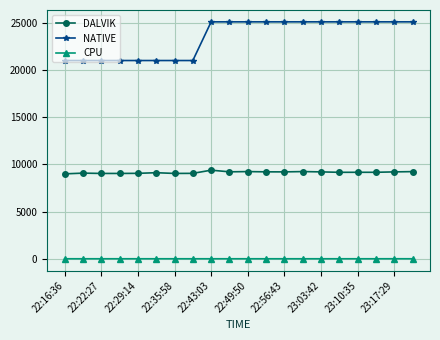

True or false: DALVIK has more than 2 interior local peaks.

True